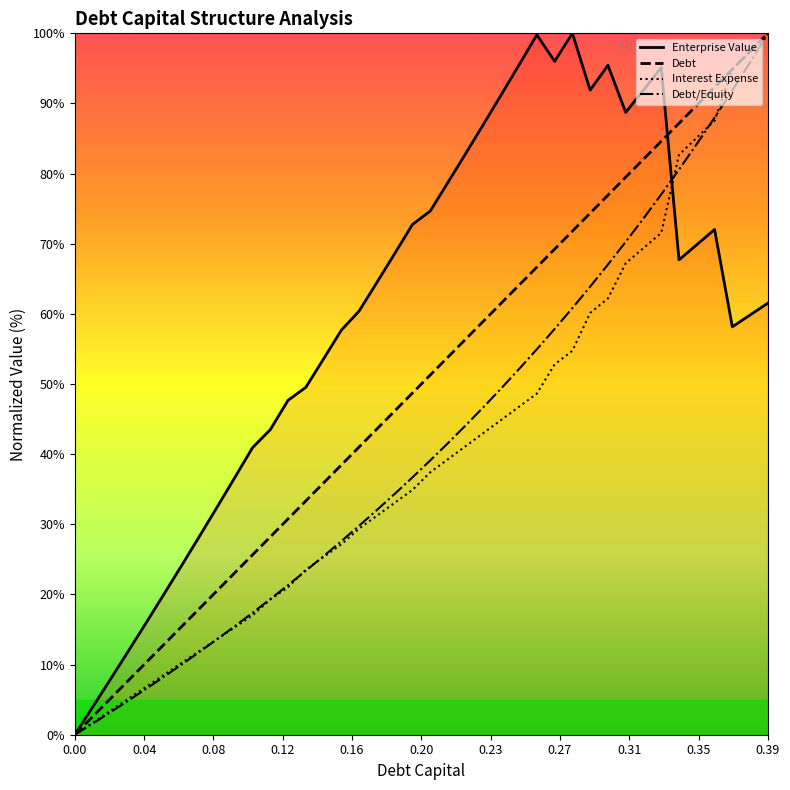

In Enterprise Value, how many points are lower than both neighbors (excluding endpoints)?

5